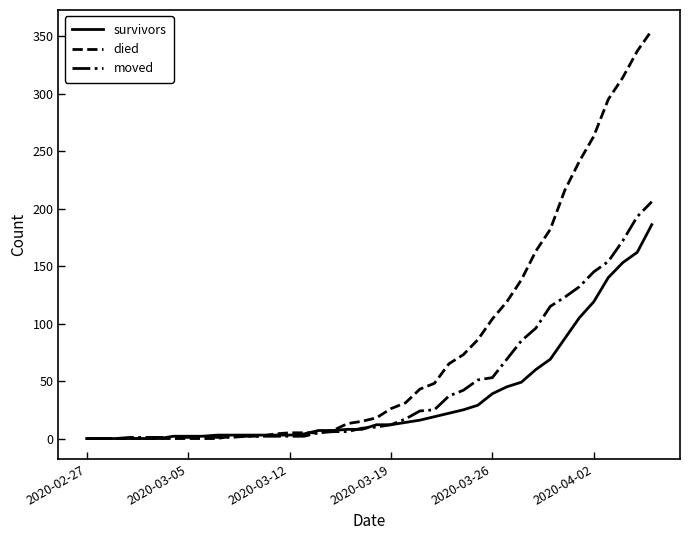

Which series has the largest range (max minus min)?

died